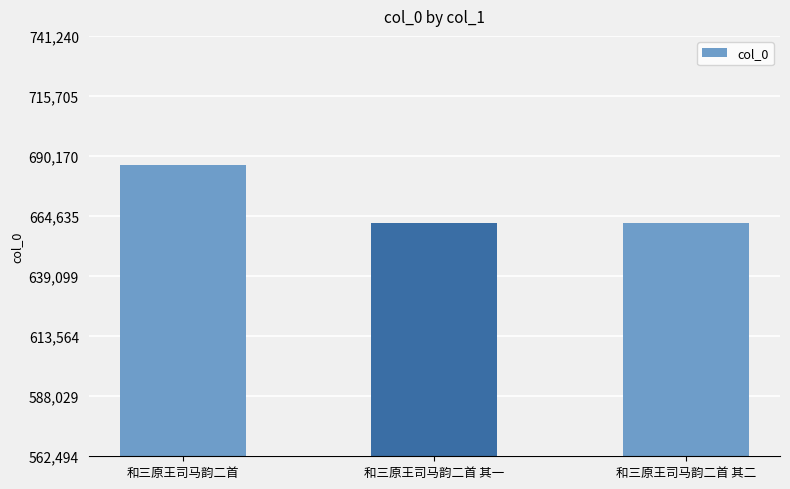

True or false: the data shows 999095 at 和三原王司马韵二首 其二.

False